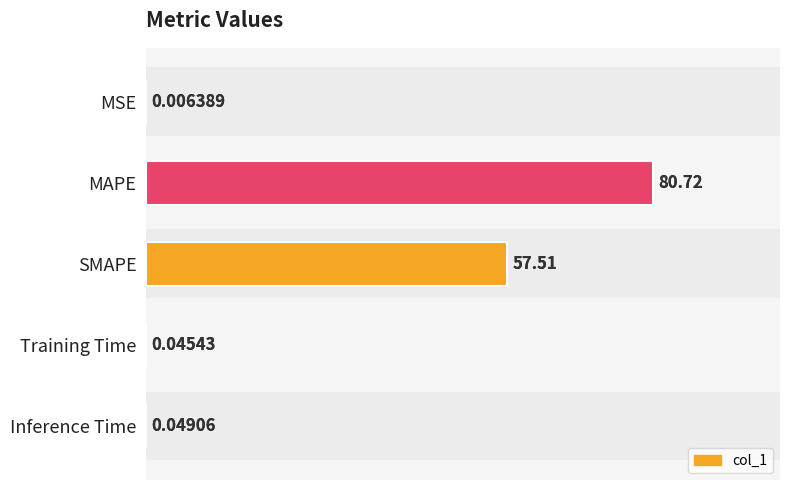

Rank the categories by value from lowest to highest.

MSE, Training Time, Inference Time, SMAPE, MAPE